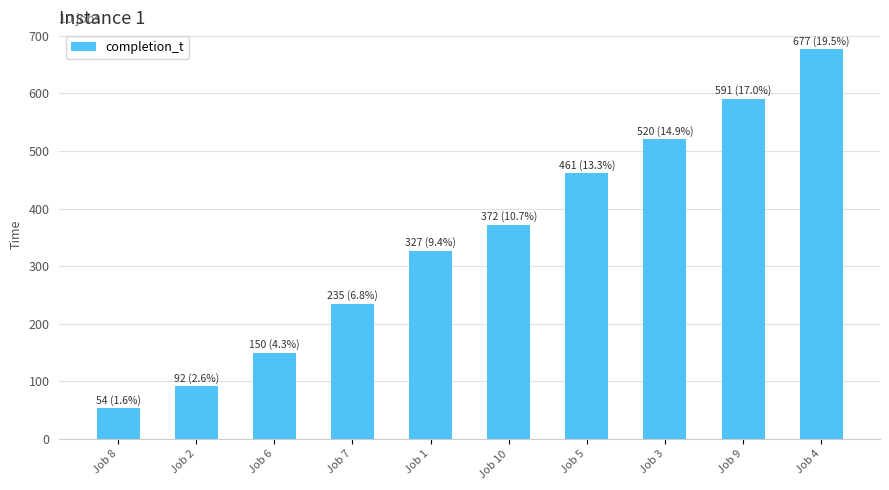

Which has a higher value, Job 4 or Job 3?

Job 4